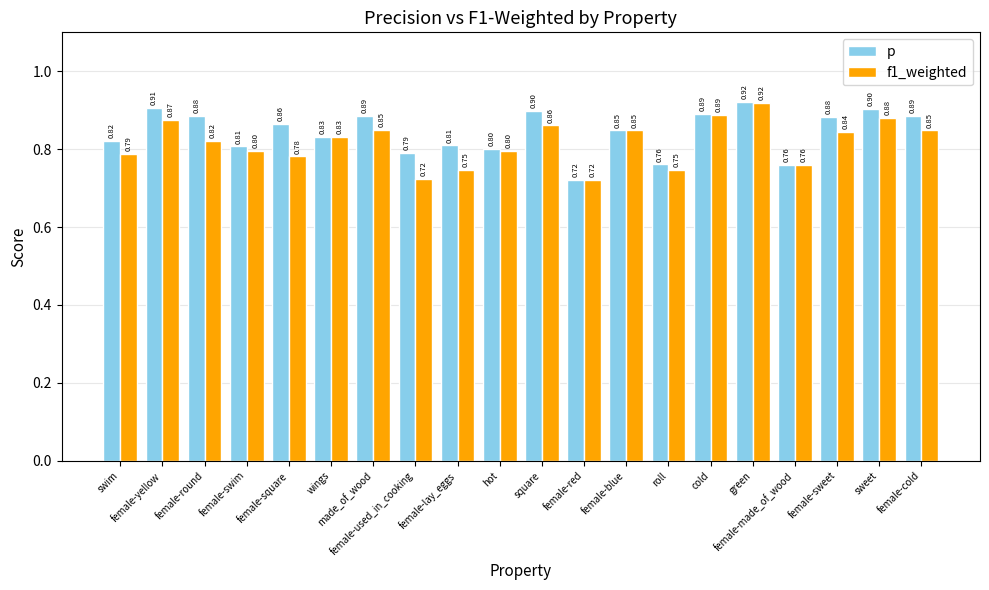

What is the sum of all f1_weighted values?

16.3